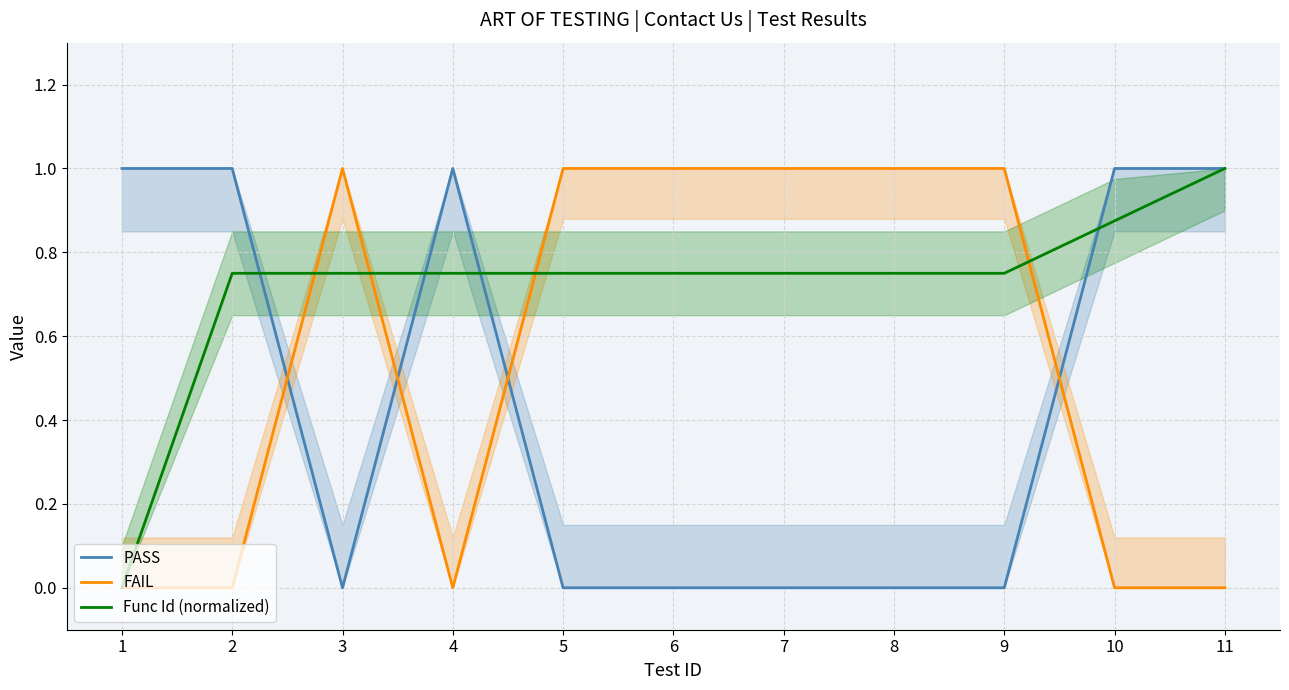

Which category has the lowest value in the FAIL series?

1